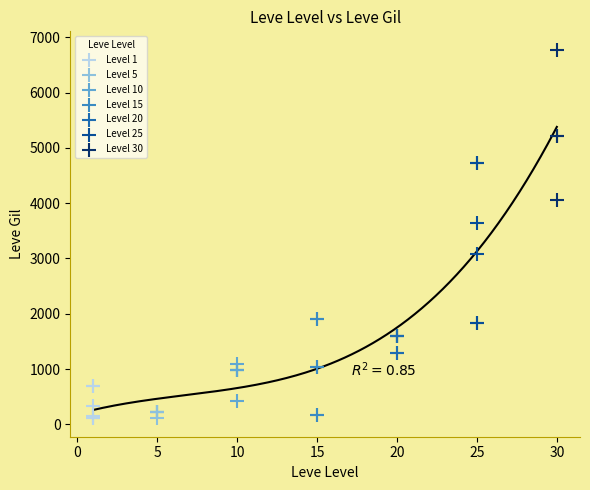

Which series has the largest Y range (max minus min)?

Level 25